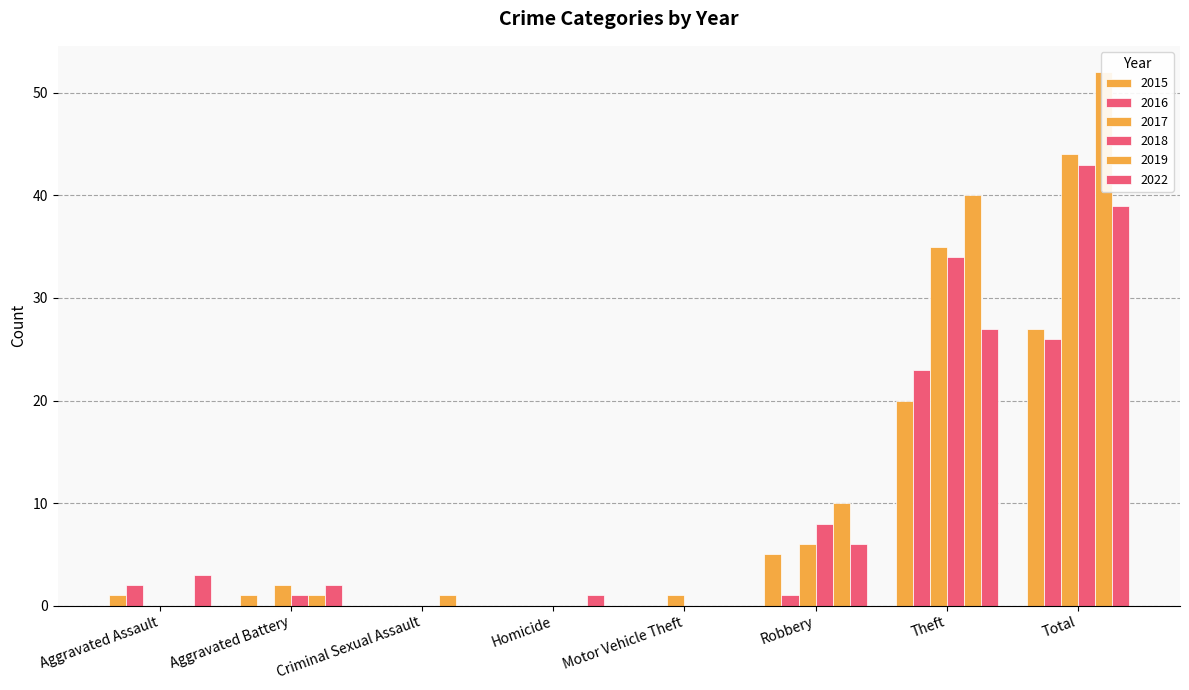

Count the number of data series in this chart.

6